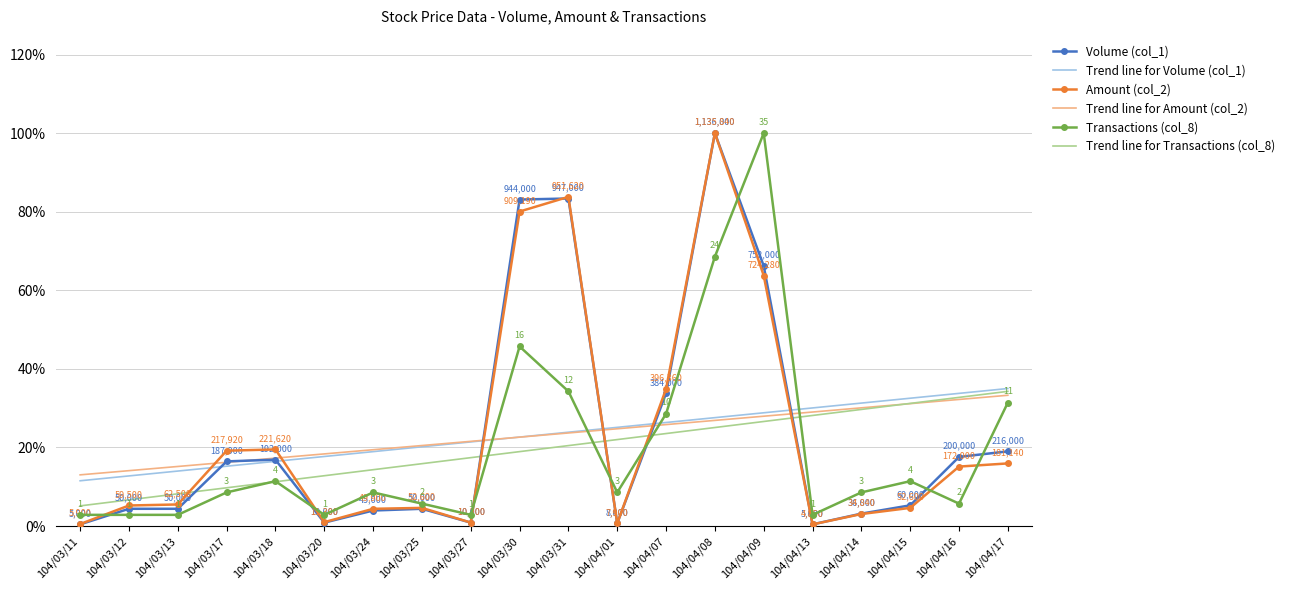

Between 104/04/09 and 104/04/17, which series saw the biggest shift?

Transactions (col_8)